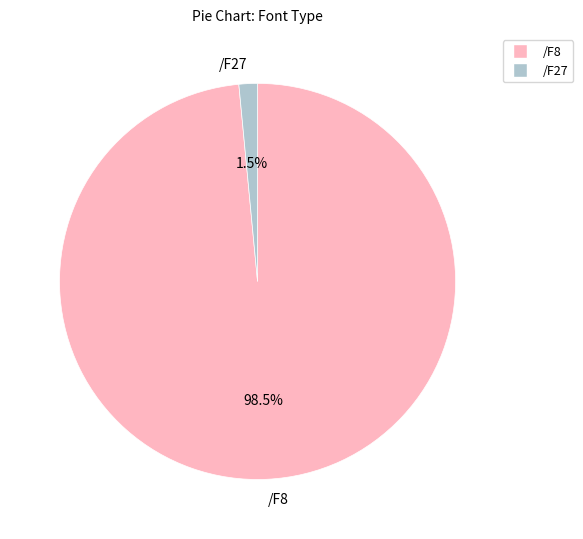

Which category has the smallest portion of the pie?

/F27